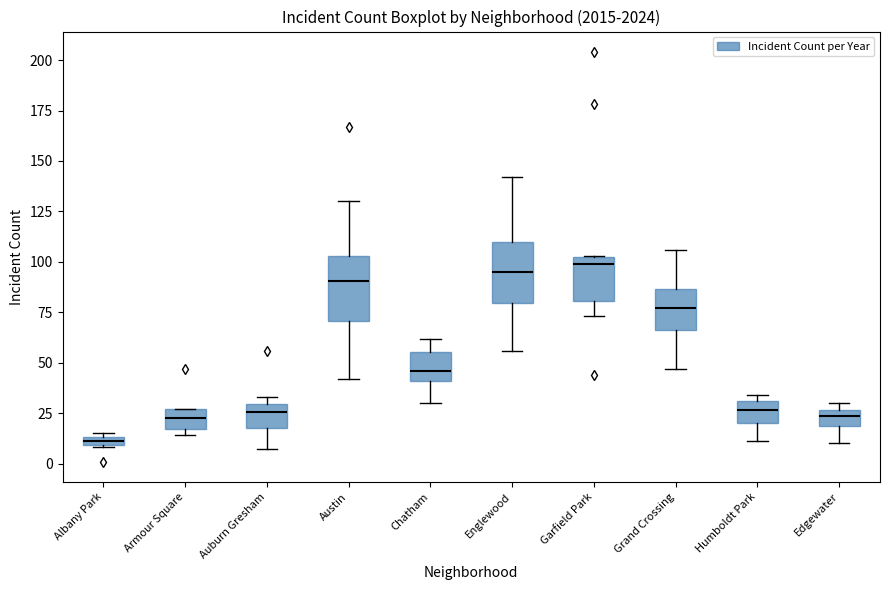

Where is the upper edge of the box for Albany Park on the y-axis? The values are not printed on the chart, so give them approximately, as read against the axis.

15